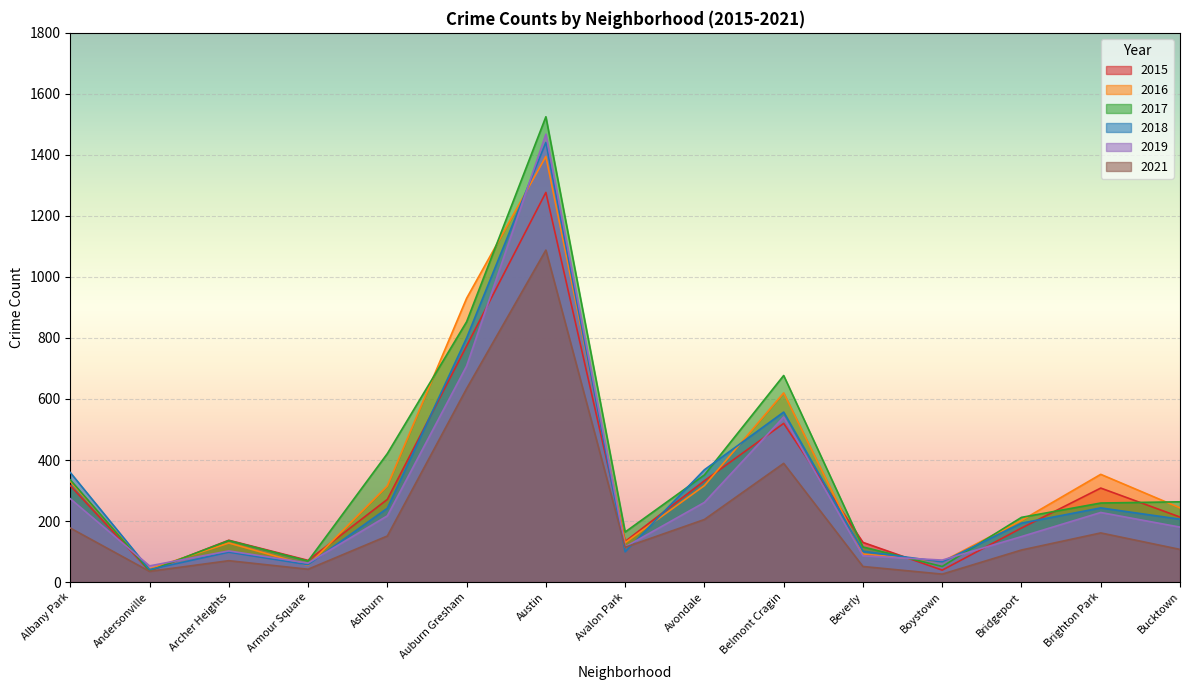

What is the label of the 1st point from the left?

Albany Park